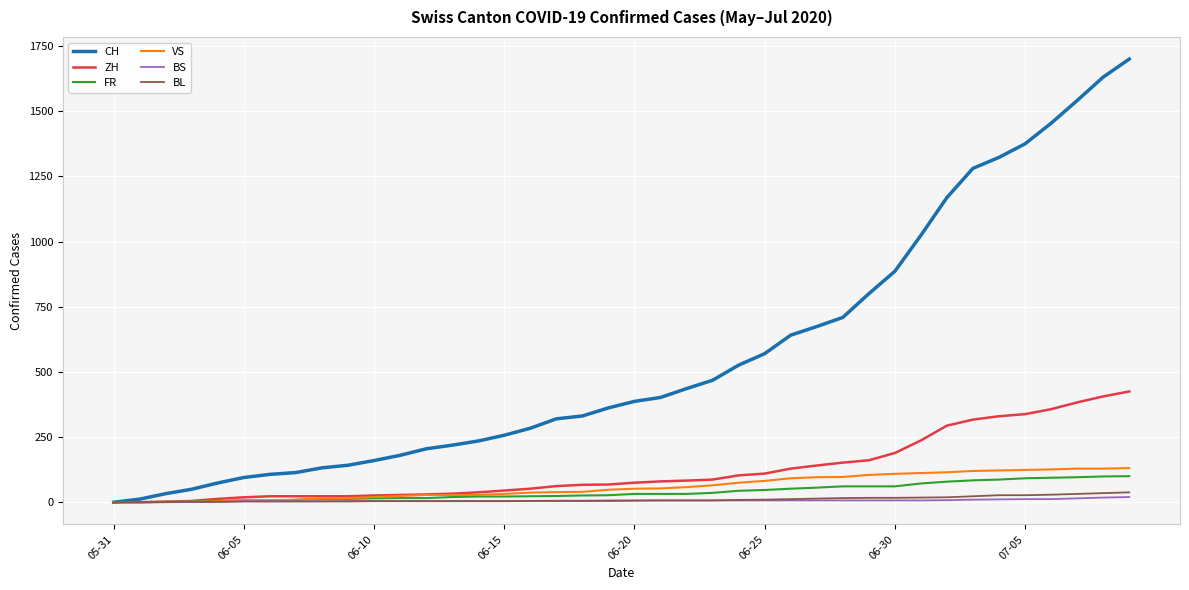

Which series has the widest spread of values?

CH